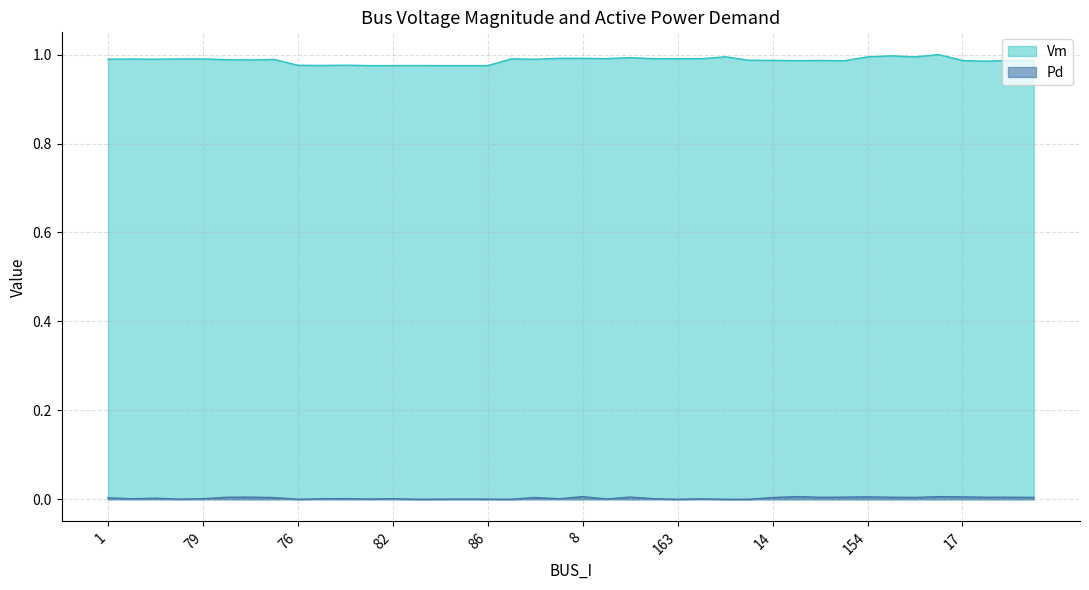

What is the maximum value shown in the chart?

1.0